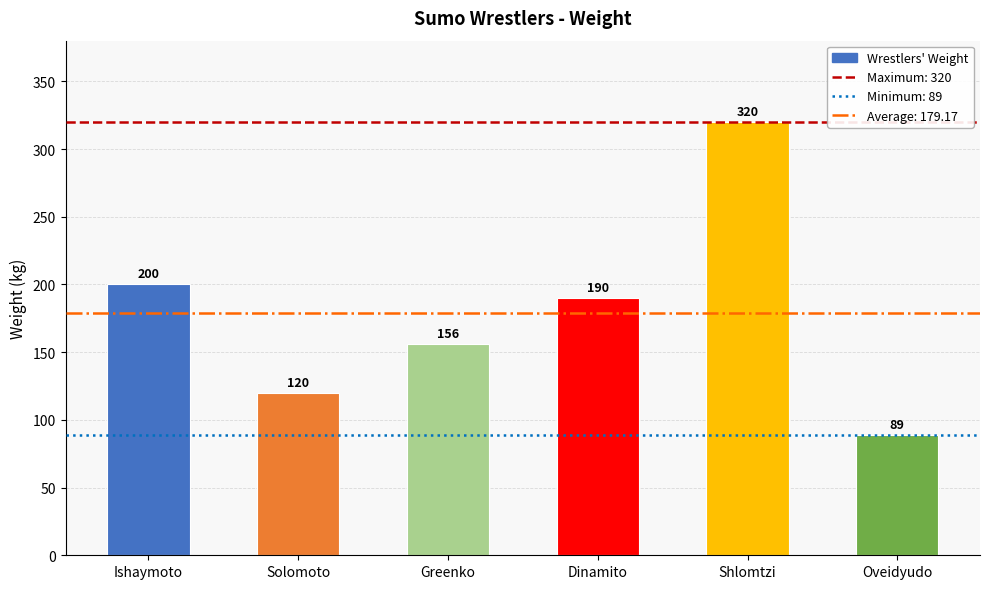

Are the bars horizontal?

No